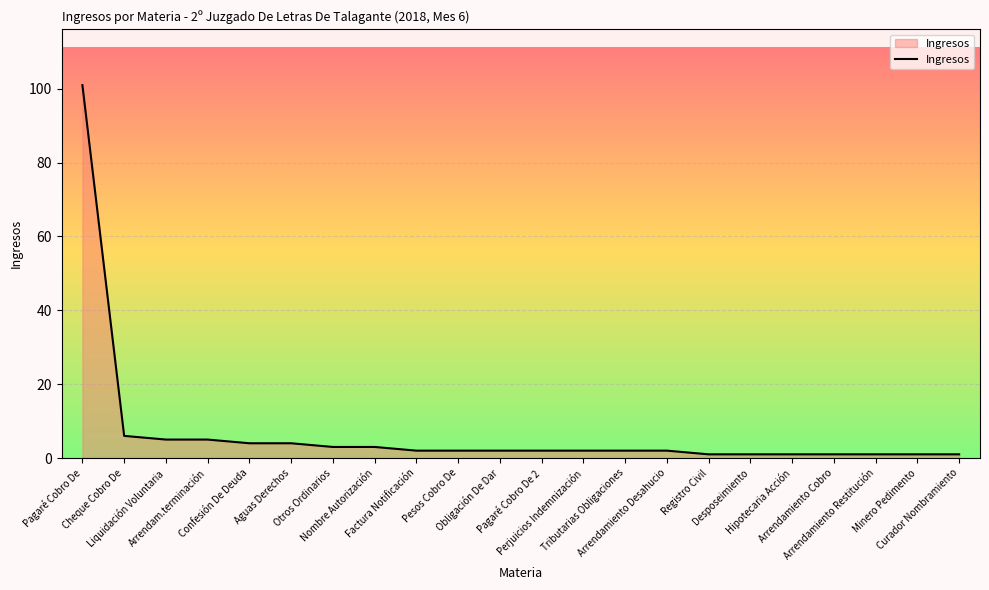

What is the greatest value displayed?

101